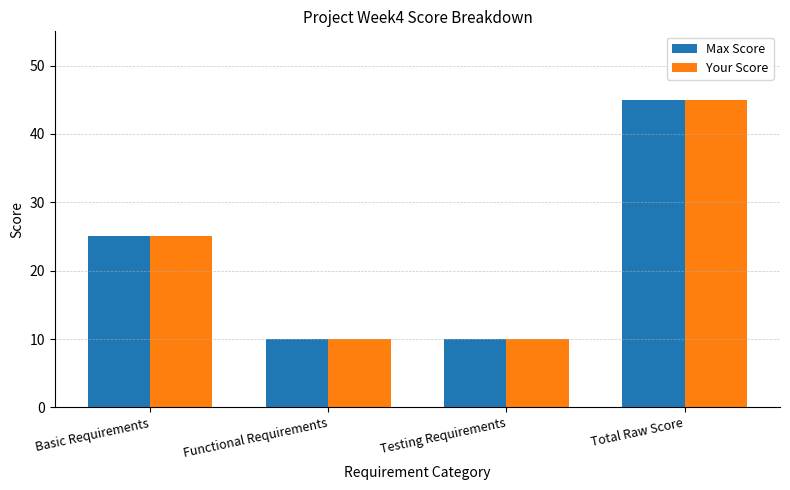

Is the value of Max Score at Total Raw Score greater than the value of Your Score at Basic Requirements?

Yes